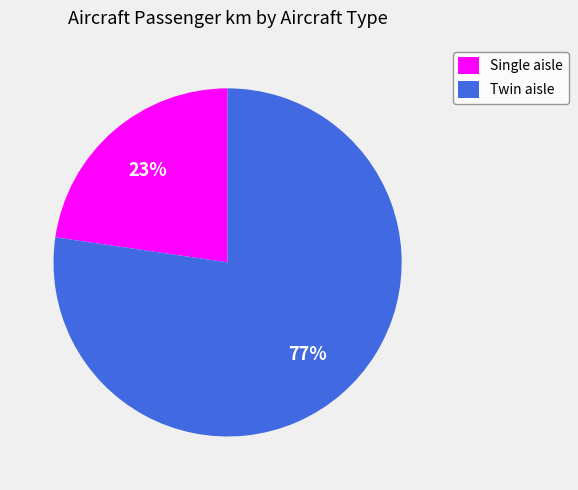

To the nearest percent, what is the combined percentage of Twin aisle and Single aisle?

100%